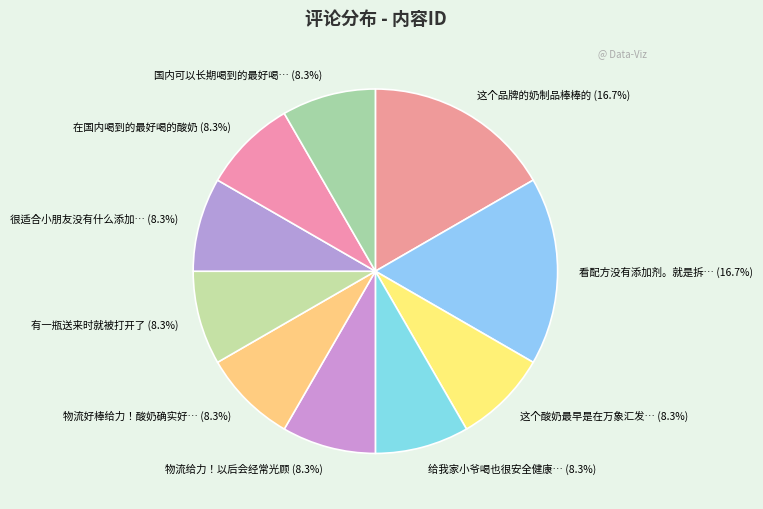

What percentage is NOT represented by 国内可以长期喝到的最好喝… (8.3%)?

91.7%